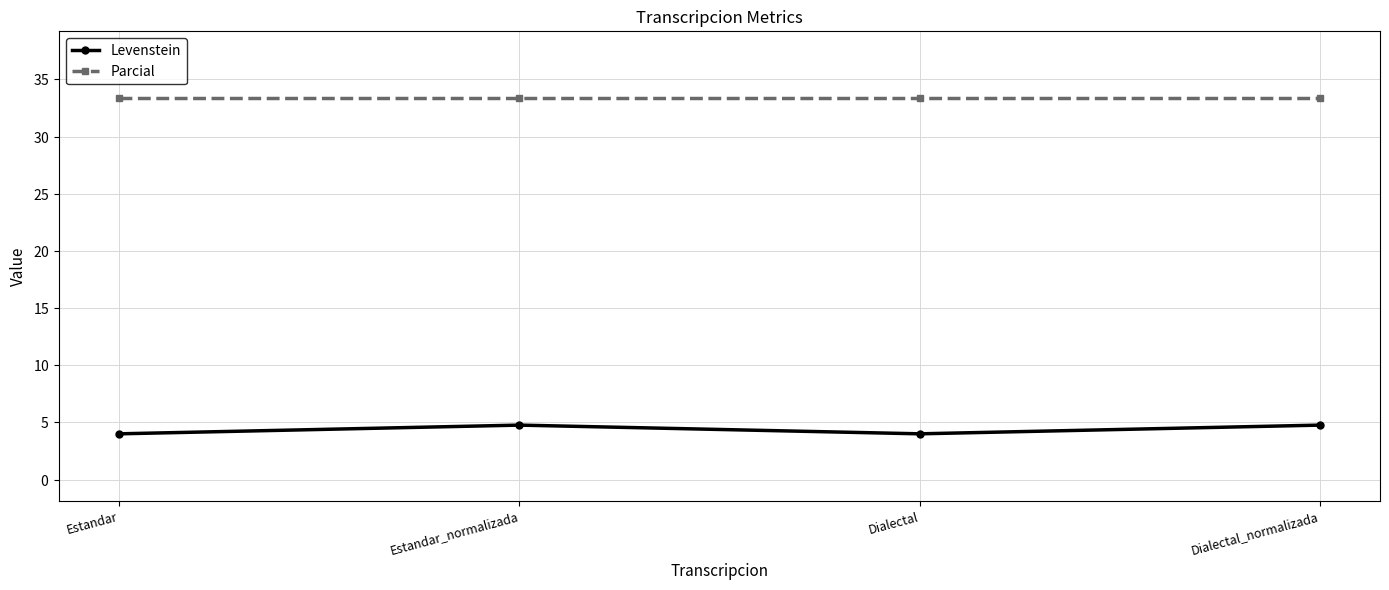

True or false: Parcial and Levenstein intersect in this chart.

False